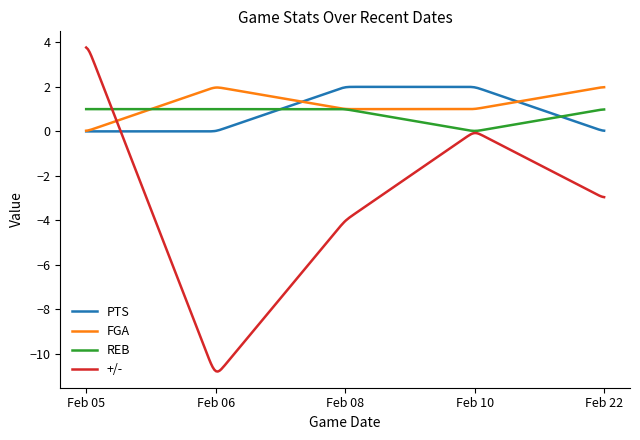

What is the maximum value shown in the chart?

3.8